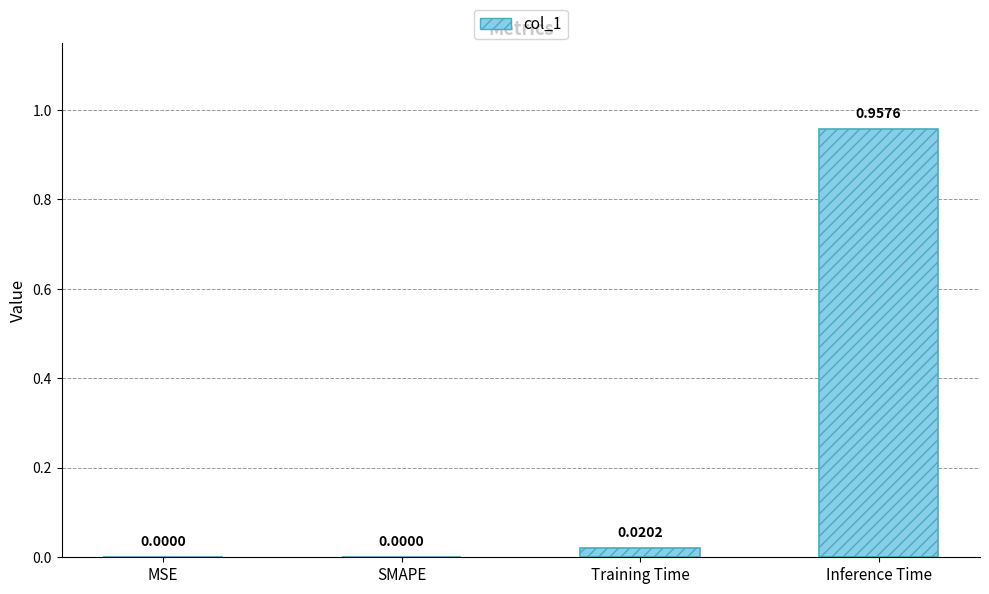

At which category does the chart reach its peak across all series?

Inference Time